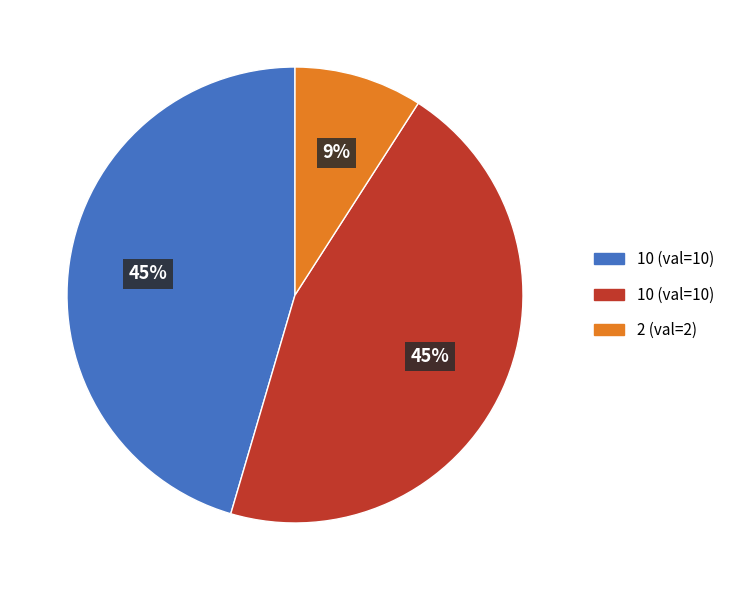

Is there a majority slice in this chart?

No